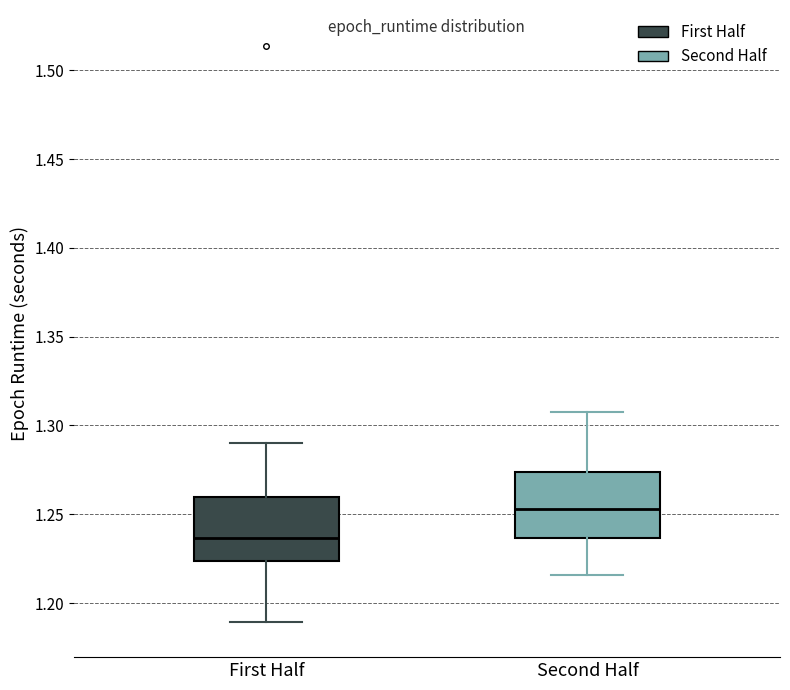

Reading left to right, transcribe this box plot: for each box, give where its median line is, the range the box spans, and where its two whiskers end, as read against the y-axis. The values are not printed on the chart, so give them approximately, as read against the axis.

First Half: median 1.235, box 1.225 to 1.260, whiskers 1.190 to 1.290
Second Half: median 1.255, box 1.235 to 1.275, whiskers 1.215 to 1.310